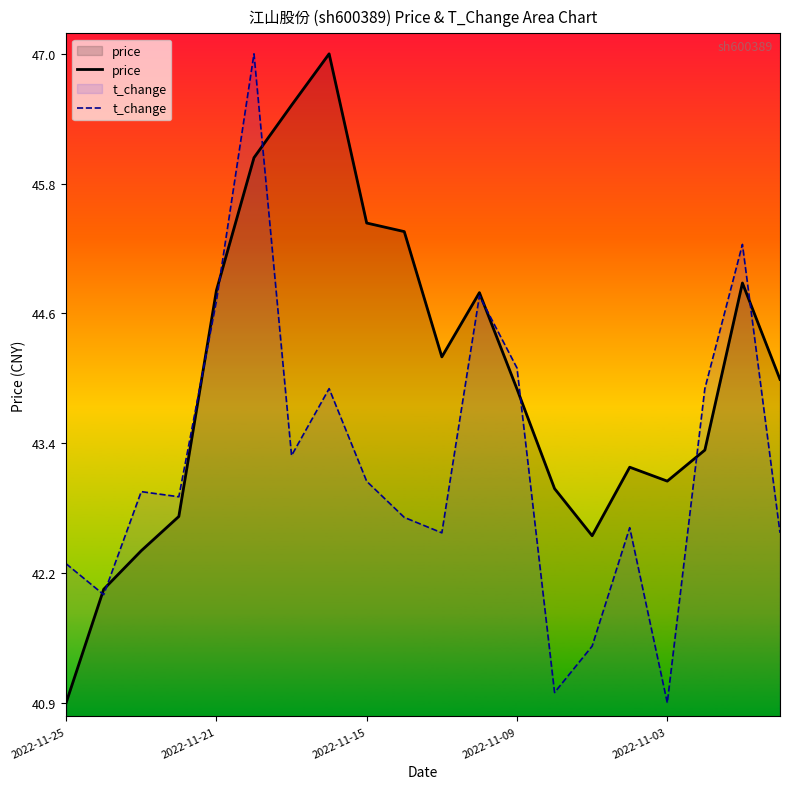

The value of t_change at 13 is 4.9. True or false?

False